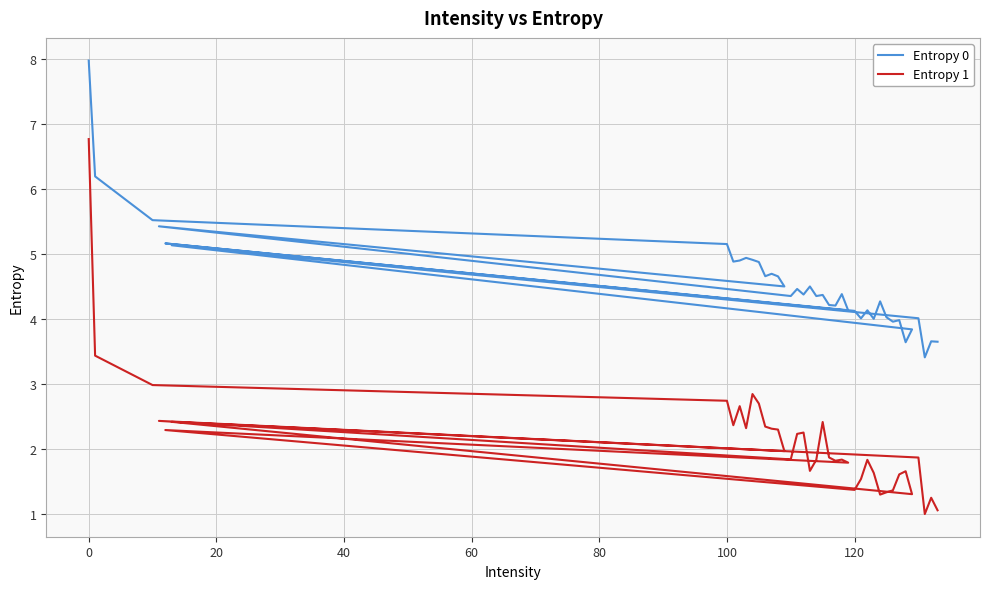

How many interior local valleys does the Entropy 0 series have?

13